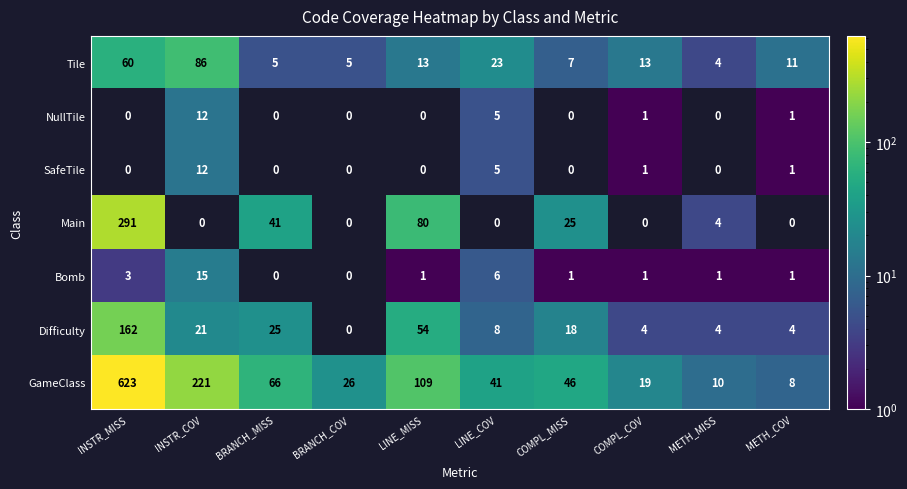

Is the value of NullTile at COMPL_MISS greater than the value of Tile at METH_COV?

No